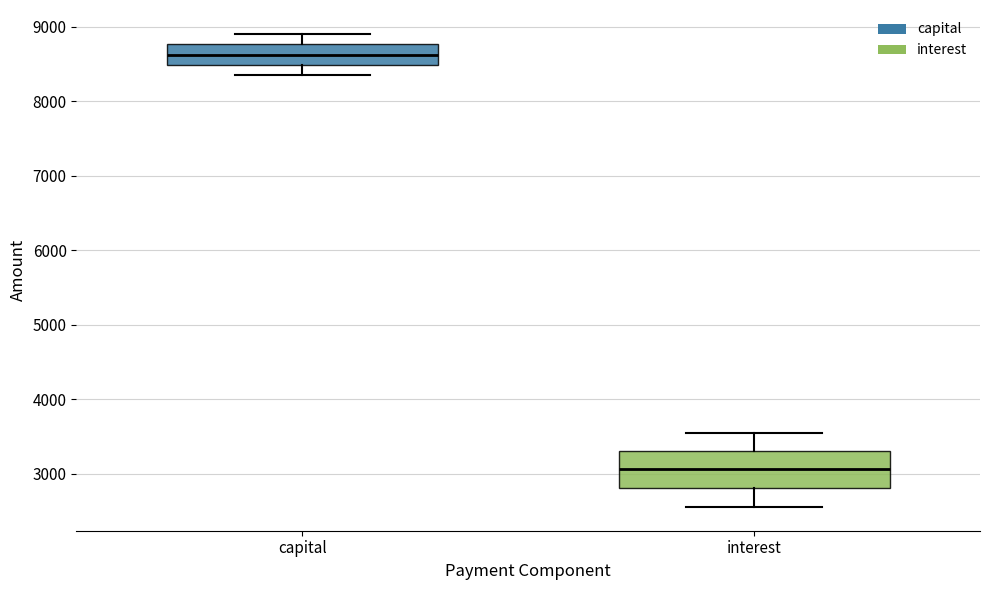

Reading left to right, transcribe this box plot: for each box, give where its median line is, the range the box spans, and where its two whiskers end, as read against the y-axis. The values are not printed on the chart, so give them approximately, as read against the axis.

capital: median 8600, box 8500 to 8800, whiskers 8300 to 8900
interest: median 3100, box 2800 to 3300, whiskers 2600 to 3500